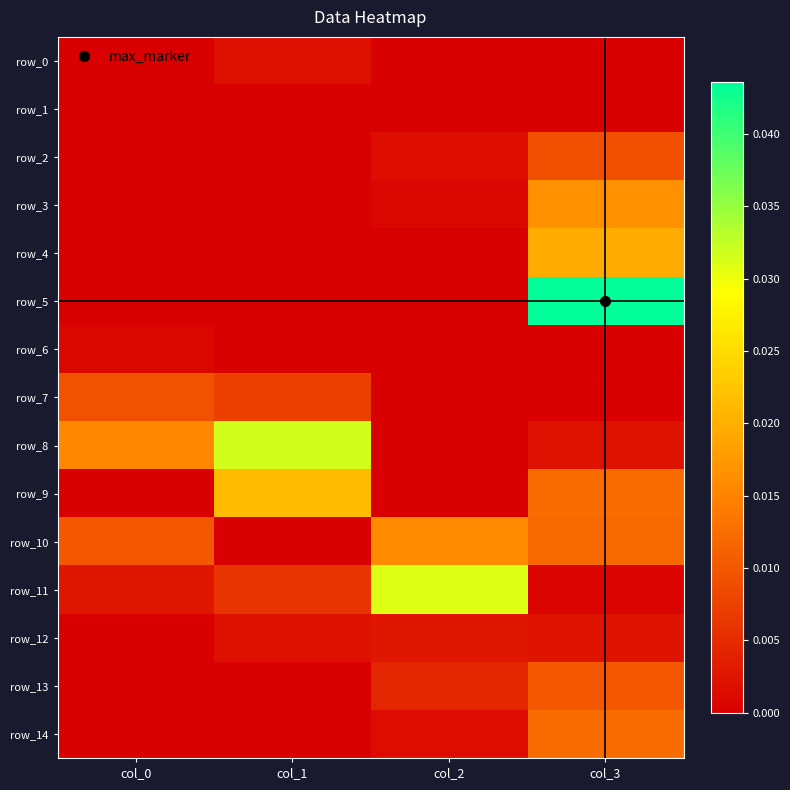

What is the total value across all series at col_3?

0.1